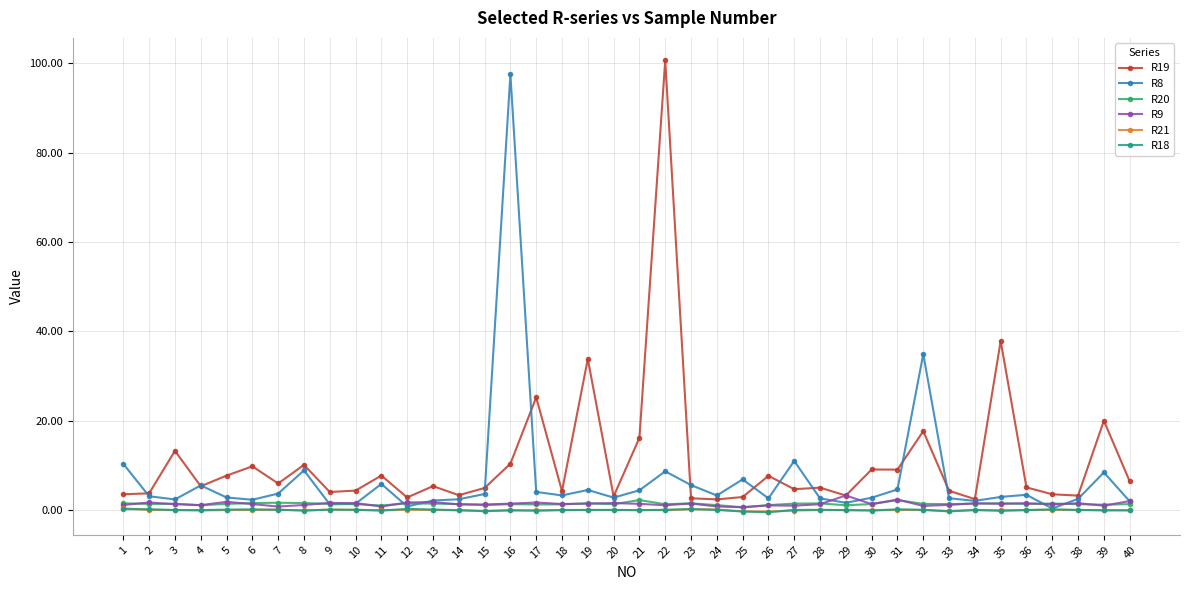

True or false: R20 has more than 0 points higher than both neighbors.

True